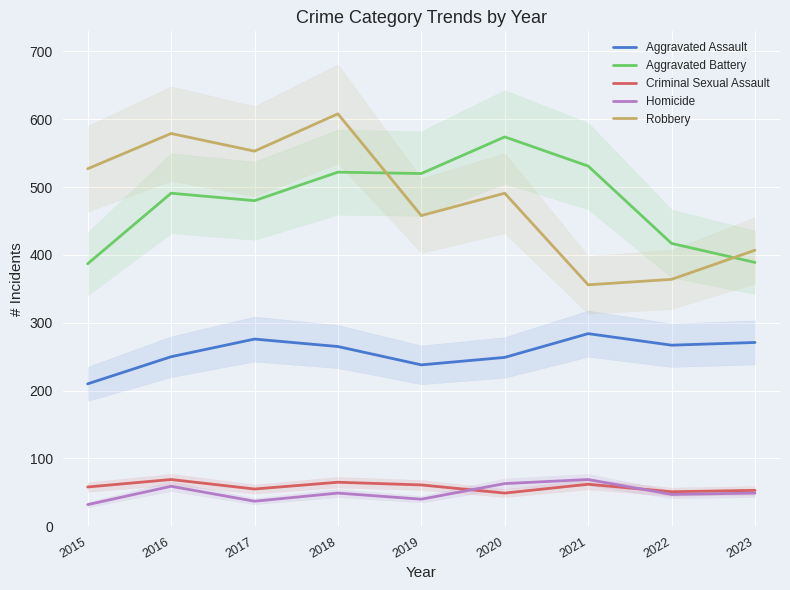

Is the value of Criminal Sexual Assault at 2023 greater than the value of Robbery at 2018?

No